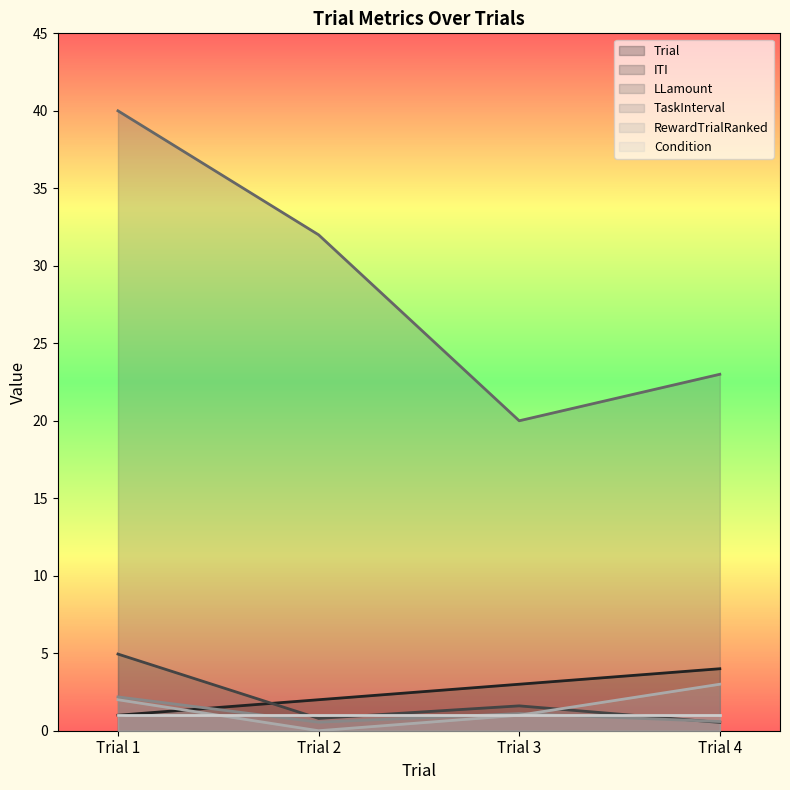

How many distinct data groups are displayed?

6